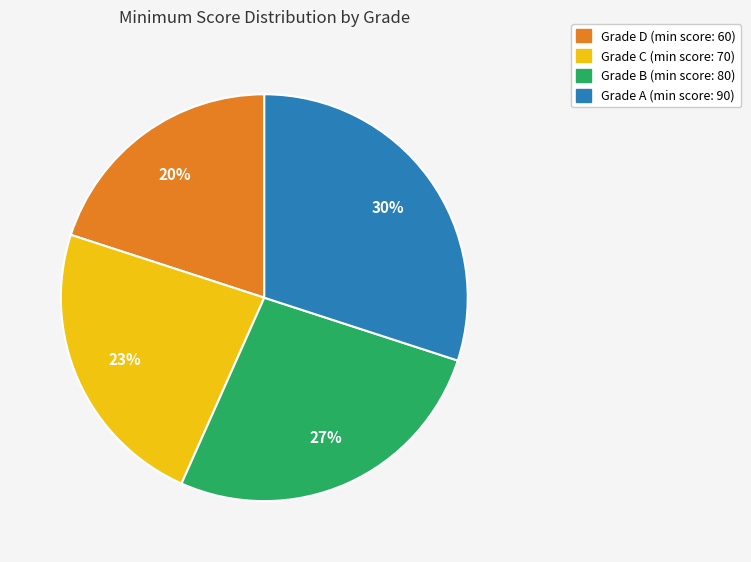

Is there a majority slice in this chart?

No